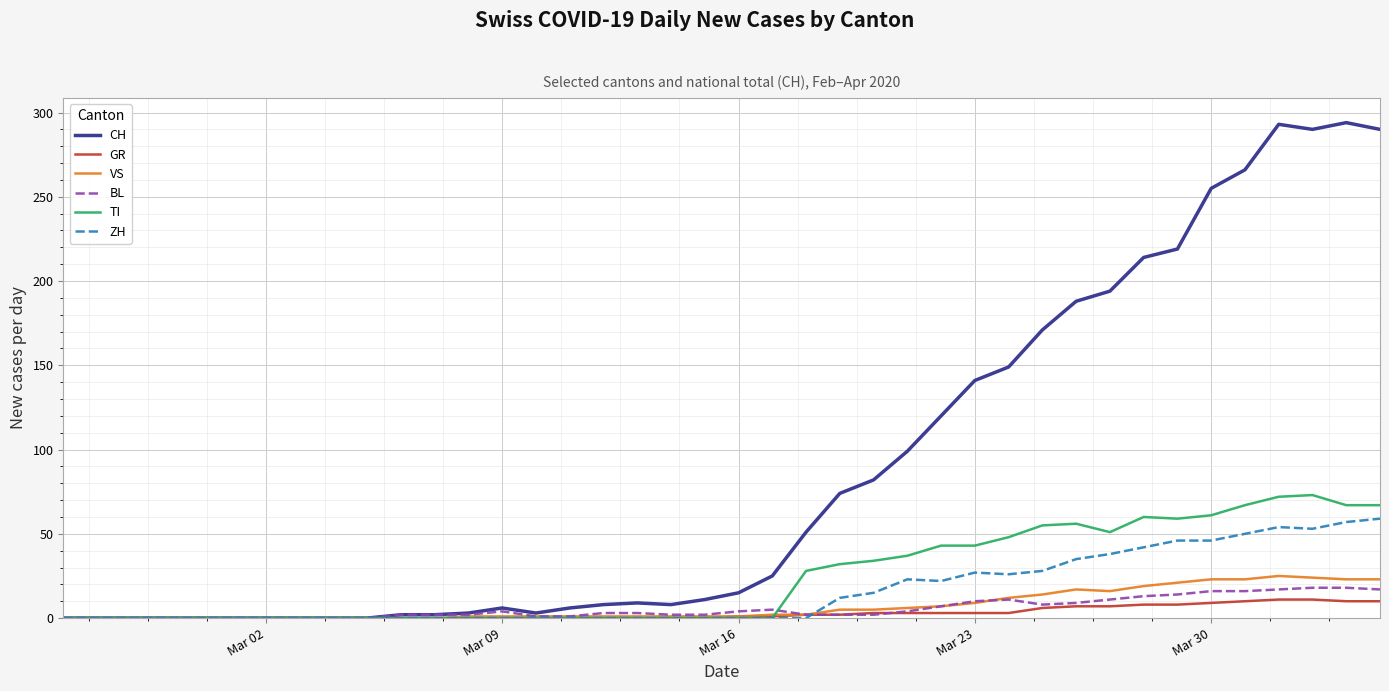

What is the greatest value displayed?

294